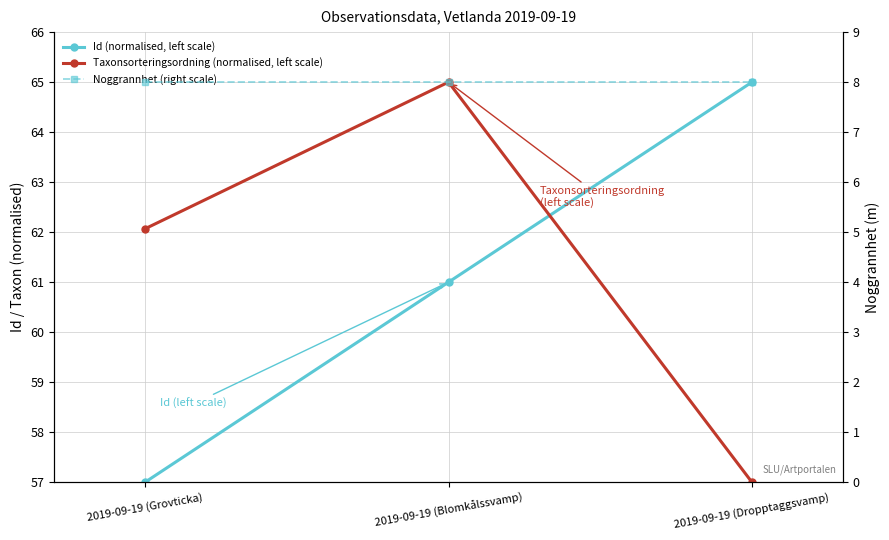

List the labels in order of Id (normalised, left scale) value, largest first.

2019-09-19 (Dropptaggsvamp), 2019-09-19 (Blomkålssvamp), 2019-09-19 (Grovticka)